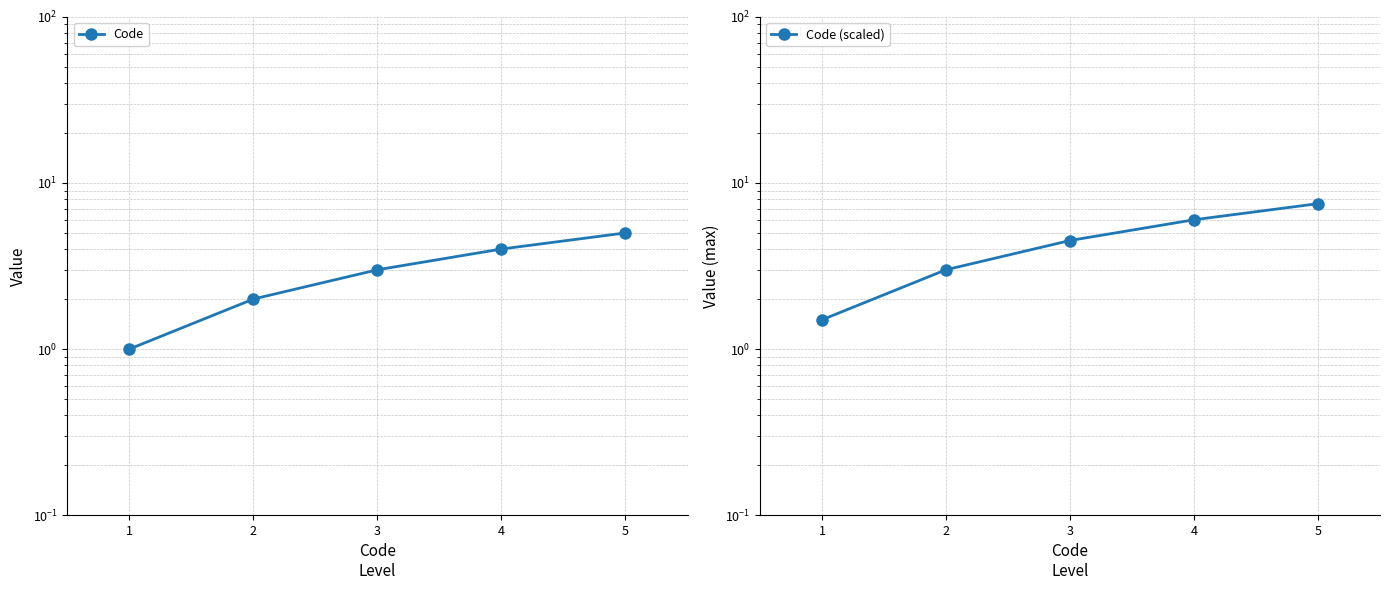

What is the average value of the Code series?

3.0